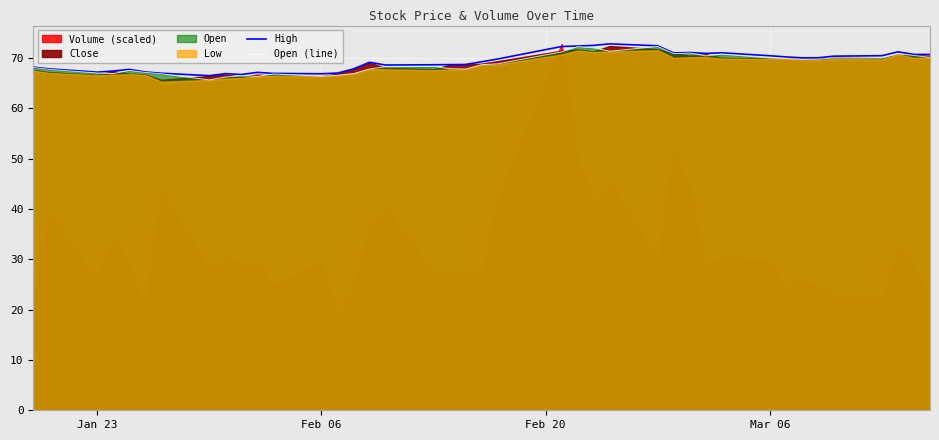

How many interior local peaks does the High series have?

8